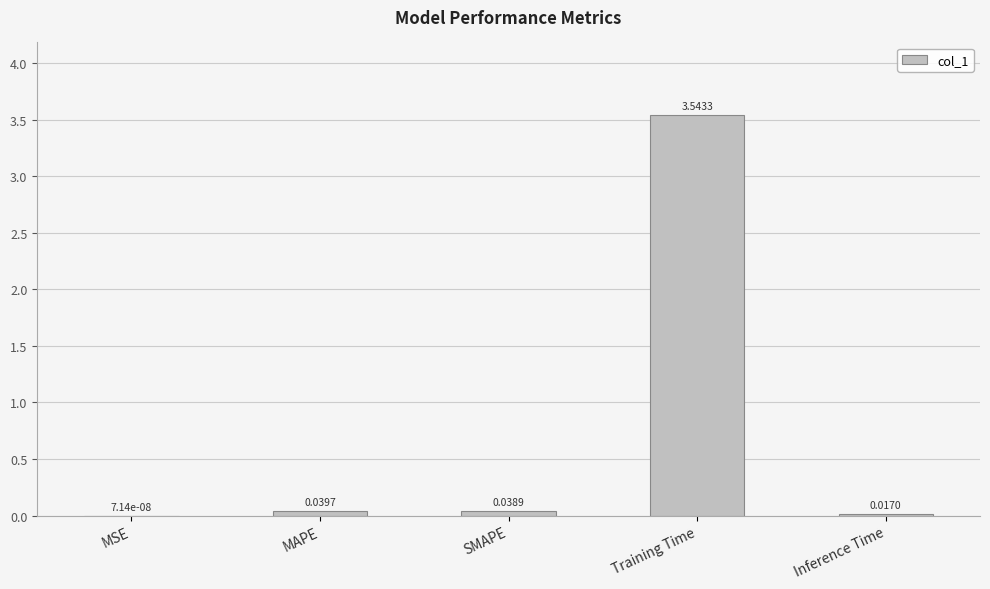

Which label corresponds to the largest value in the chart?

Training Time